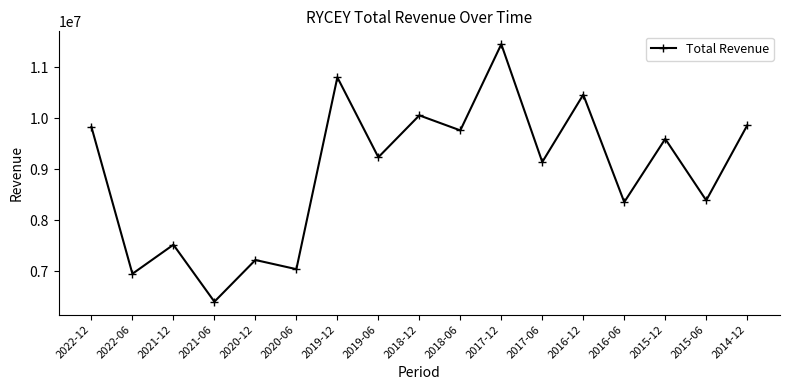

At which label does the data first exceed 9233400?

2022-12